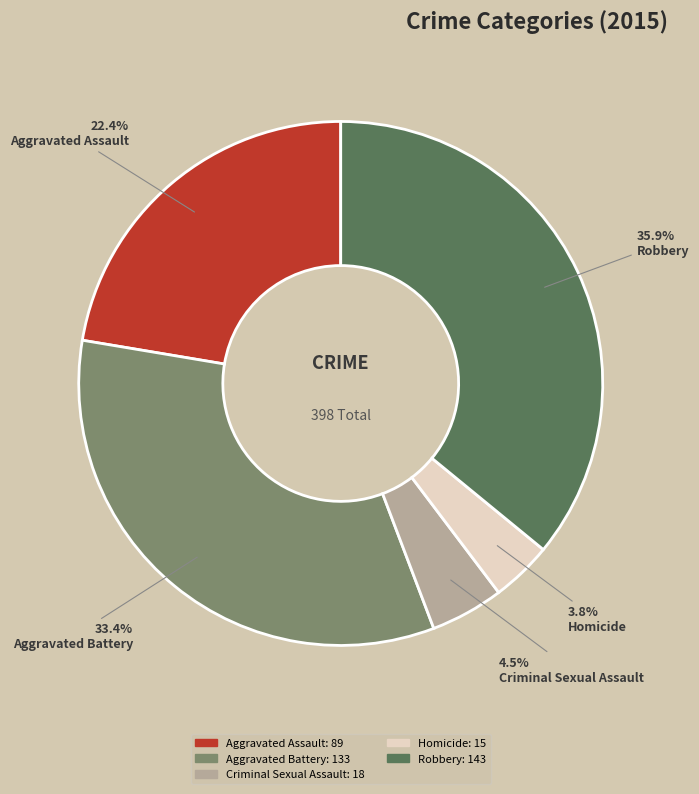

To the nearest percent, what portion does Homicide represent?

4%